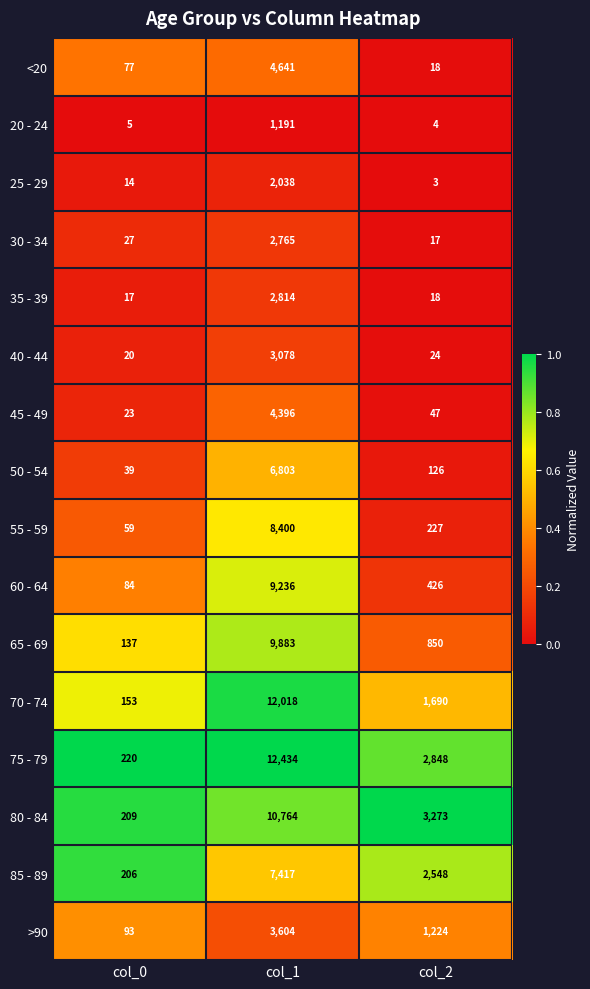

What is the spread (max minus min) of values at col_2?

3270